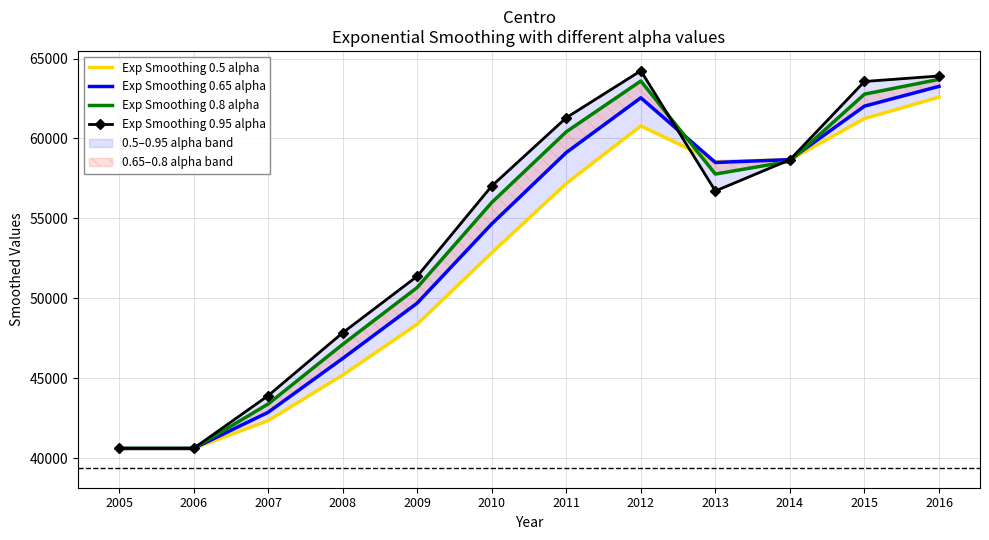

What is the difference between the Exp Smoothing 0.8 alpha values at 2012 and 2010?

7602.5